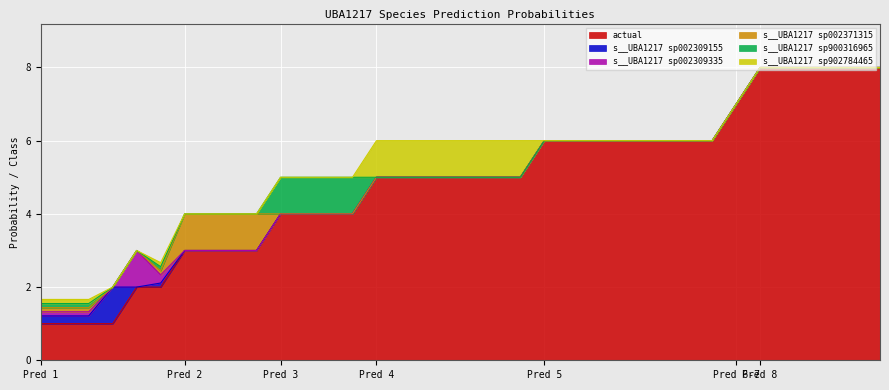

What is the highest value of the actual series?

8.0